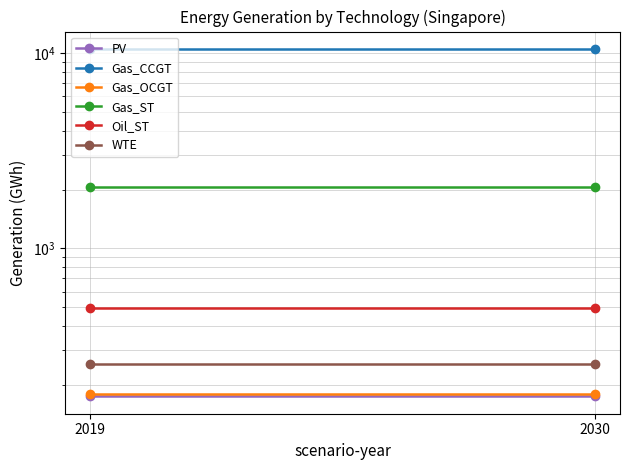

What is the value of the Gas_OCGT point at the 1st from the left?

180.0